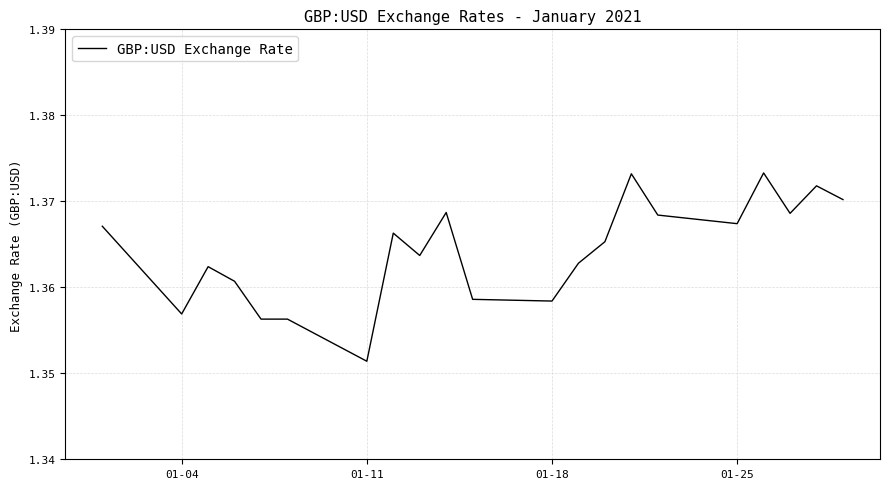

Where is the data nearest to the value 1?

01-11